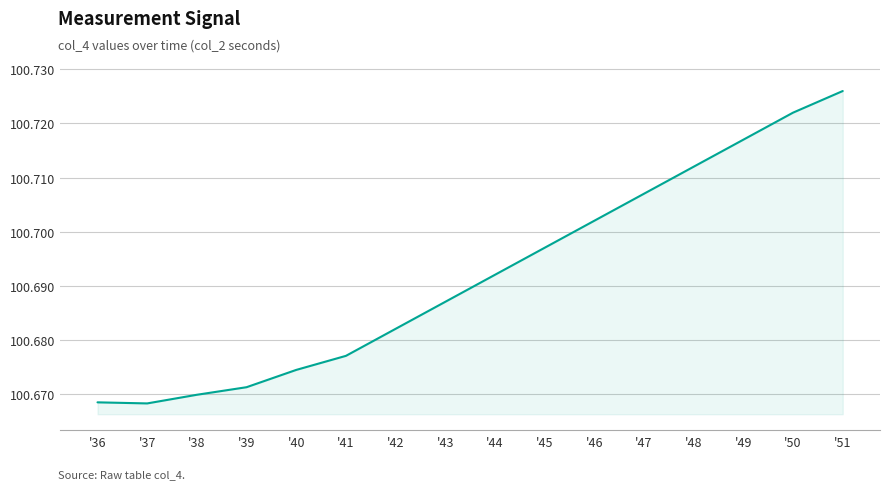

Approximately how many times larger is the value at '39 compared to '44?

1.0